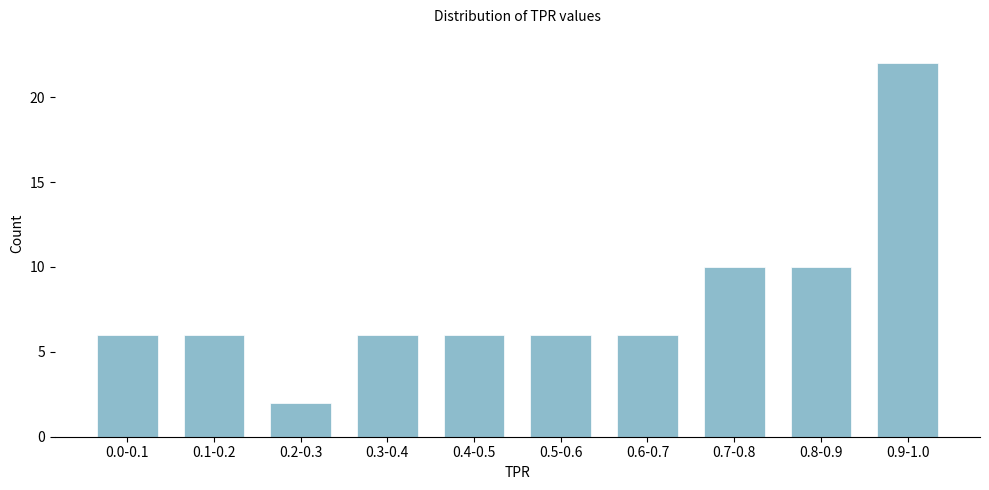

Reading left to right, what are all the values shown in this chart?

0.0-0.1=6	0.1-0.2=6	0.2-0.3=2	0.3-0.4=6	0.4-0.5=6	0.5-0.6=6	0.6-0.7=6	0.7-0.8=10	0.8-0.9=10	0.9-1.0=22